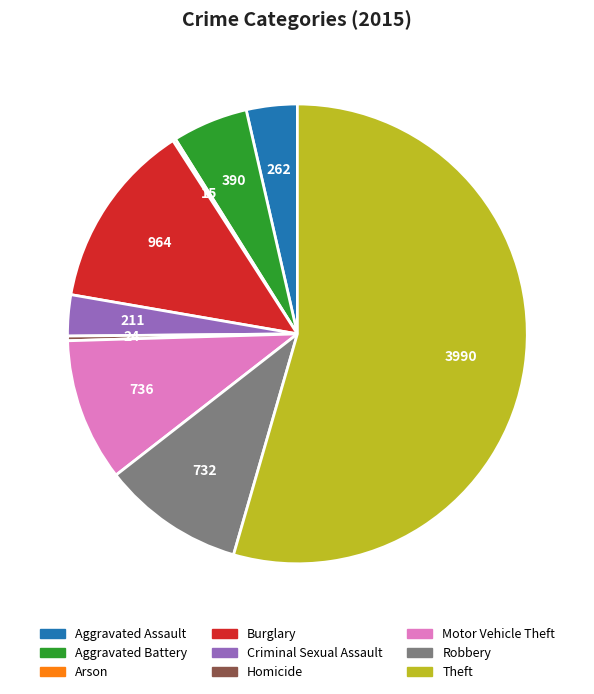

Approximately how many times larger is the value at Robbery compared to Motor Vehicle Theft?

1.0